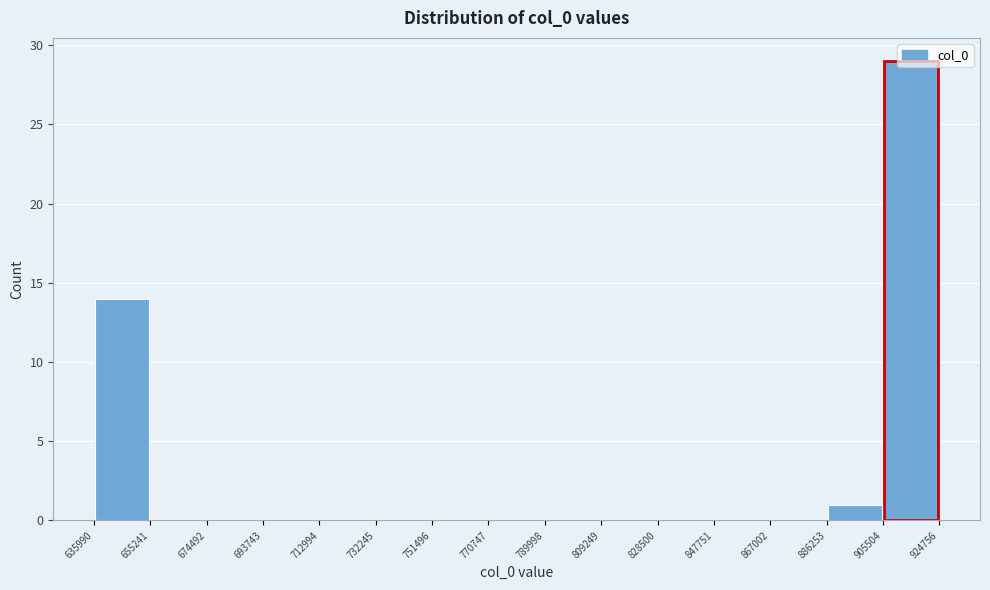

Reading left to right, transcribe this chart: for each bar, give the range it covers on the x-axis and its height. The values are not printed on the chart, so give them approximately, as read against the axis.

635990 to 655241: 14
655241 to 674492: 0
674492 to 693743: 0
693743 to 712994: 0
712994 to 732245: 0
732245 to 751496: 0
751496 to 770747: 0
770747 to 789998: 0
789998 to 809249: 0
809249 to 828500: 0
828500 to 847751: 0
847751 to 867002: 0
867002 to 886253: 0
886253 to 905504: 1
905504 to 924756: 29